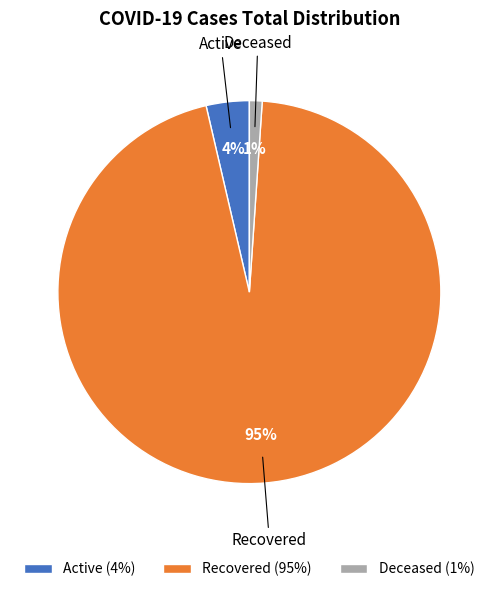

Combined, do Recovered (95%) and Deceased (1%) account for over 50%?

Yes